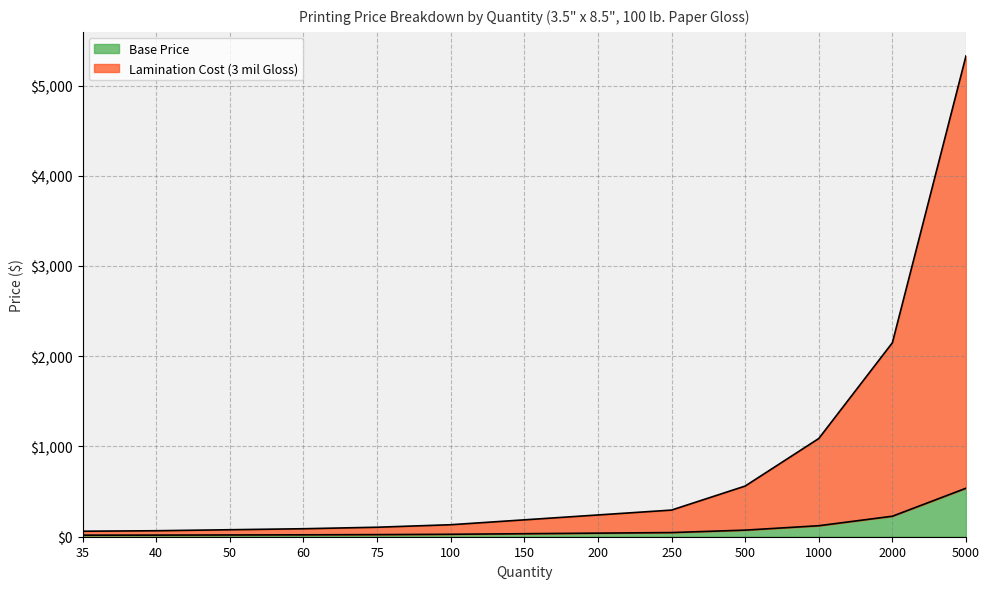

At which label does Base Price reach its peak?

5000